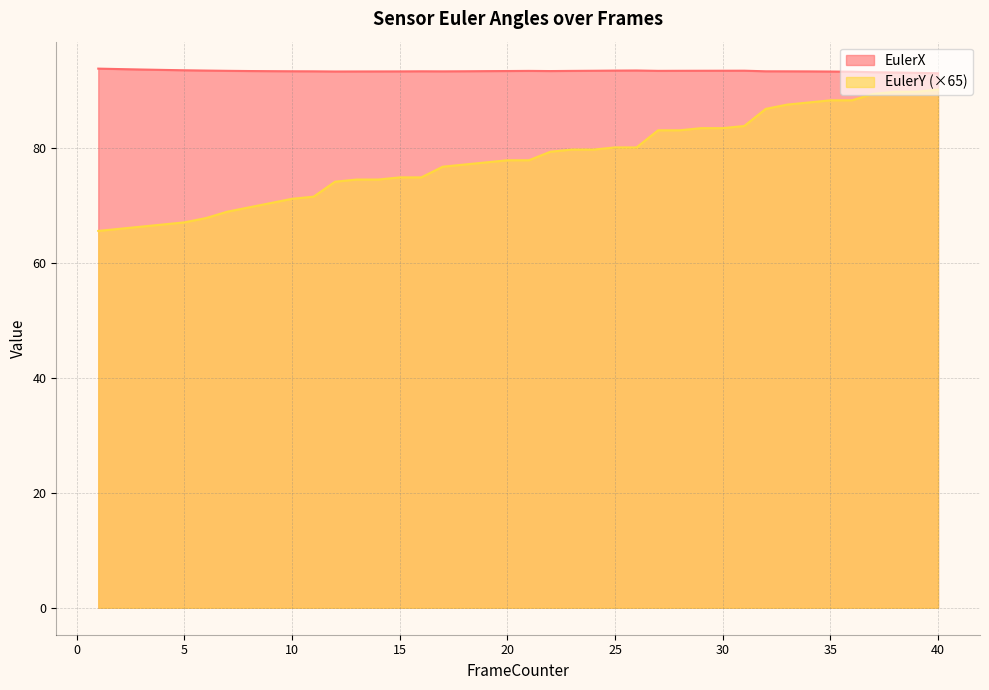

True or false: EulerX and EulerY cross at least once.

False